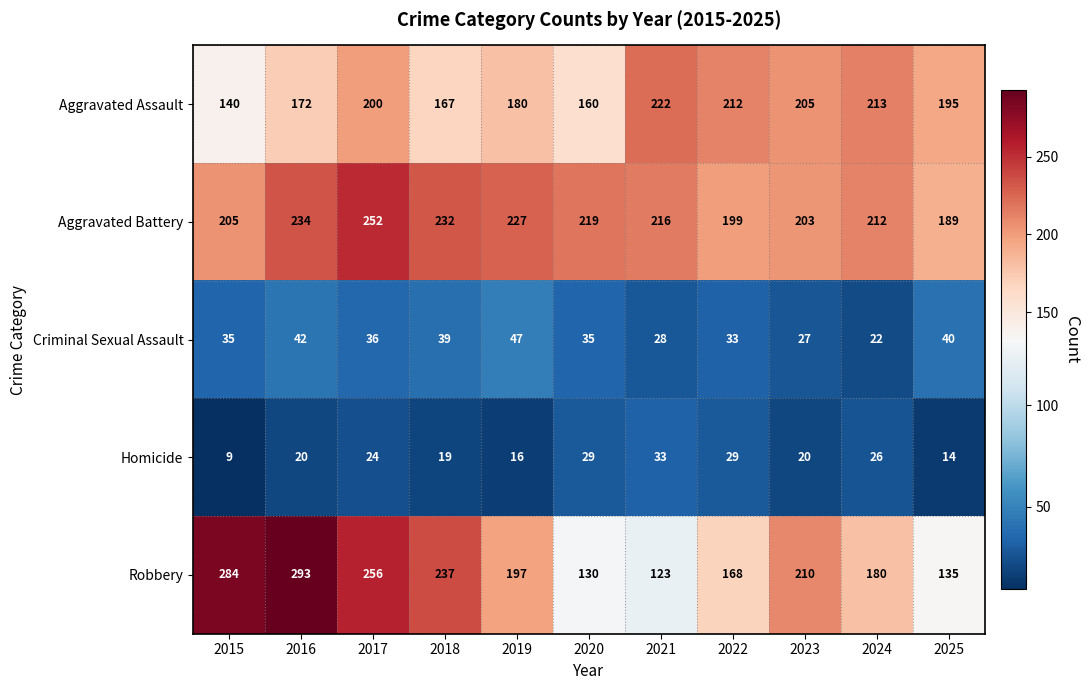

Which series has the largest range (max minus min)?

Robbery